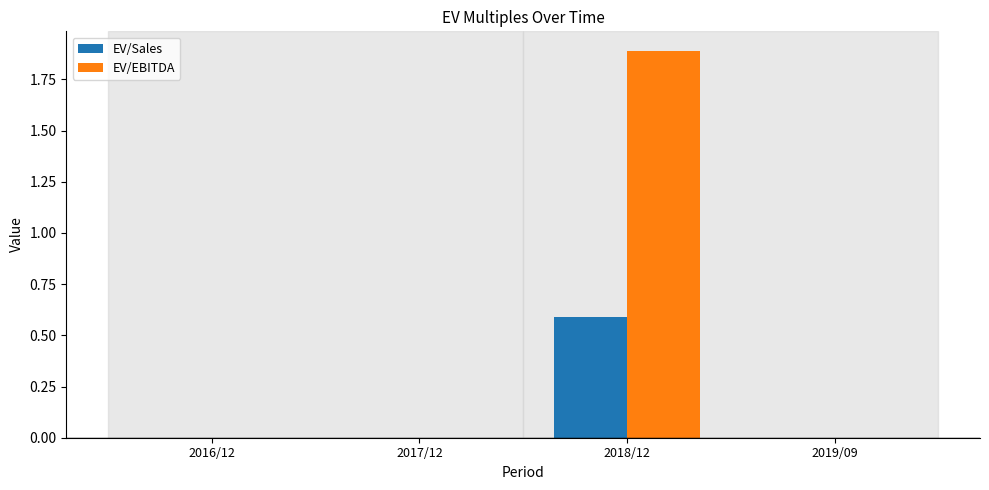

Which series changed the most between 2017/12 and 2018/12?

EV/EBITDA